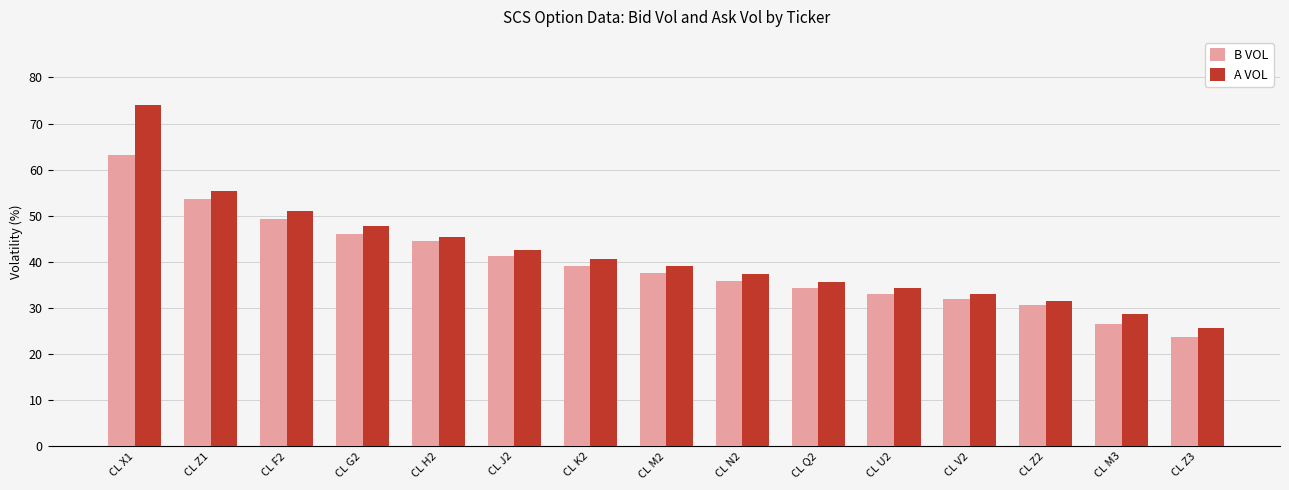

How many bars are there in total?

30